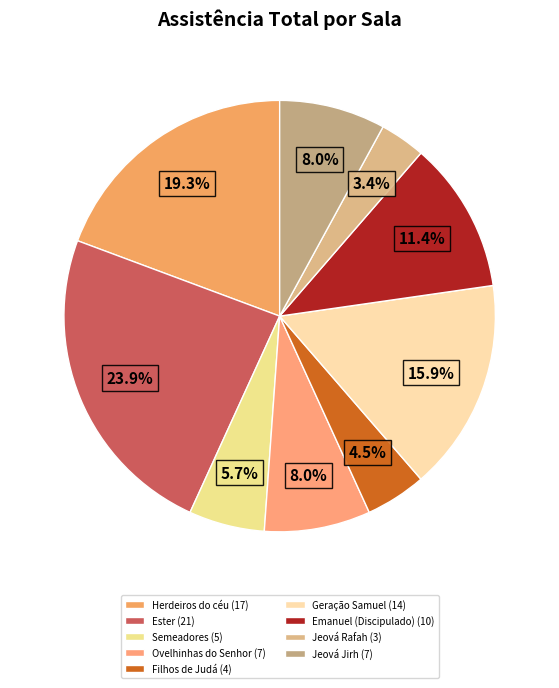

Do Herdeiros do céu and Semeadores together represent more than half of the pie?

No